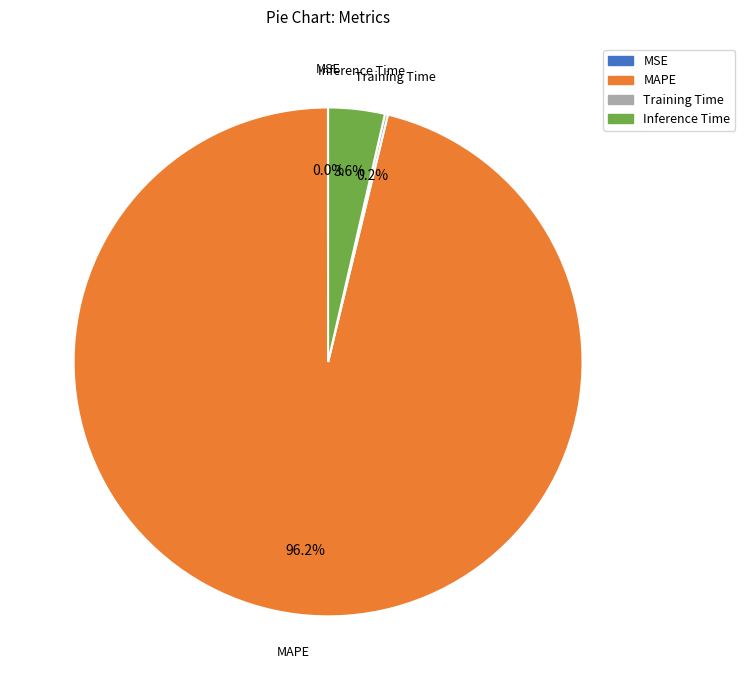

What is the largest slice in the pie chart?

MAPE